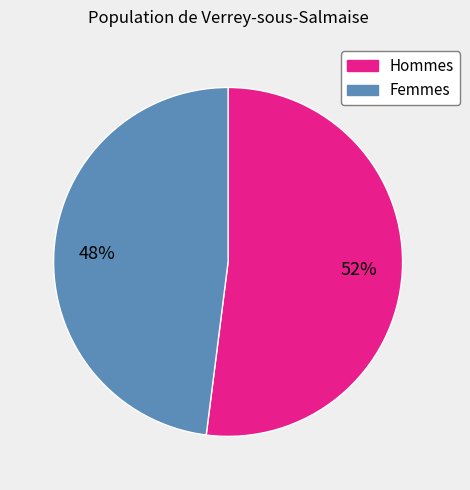

Is there a majority slice in this chart?

Yes